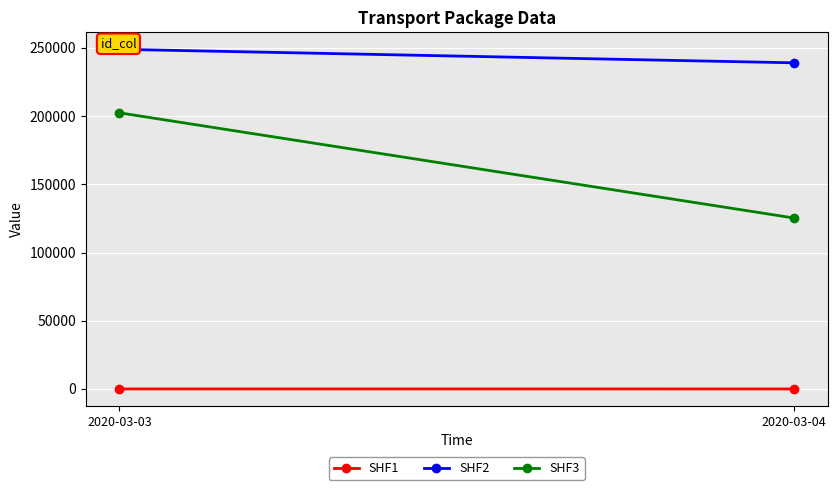

Reading right to left, list all the values displayed in this chart.

SHF1: 20	35
SHF2: 239086	248994
SHF3: 125340	202426